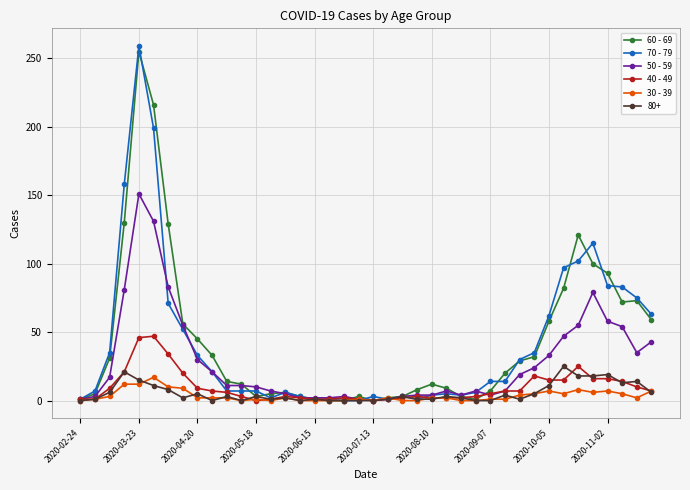

Which series has the widest spread of values?

70 - 79